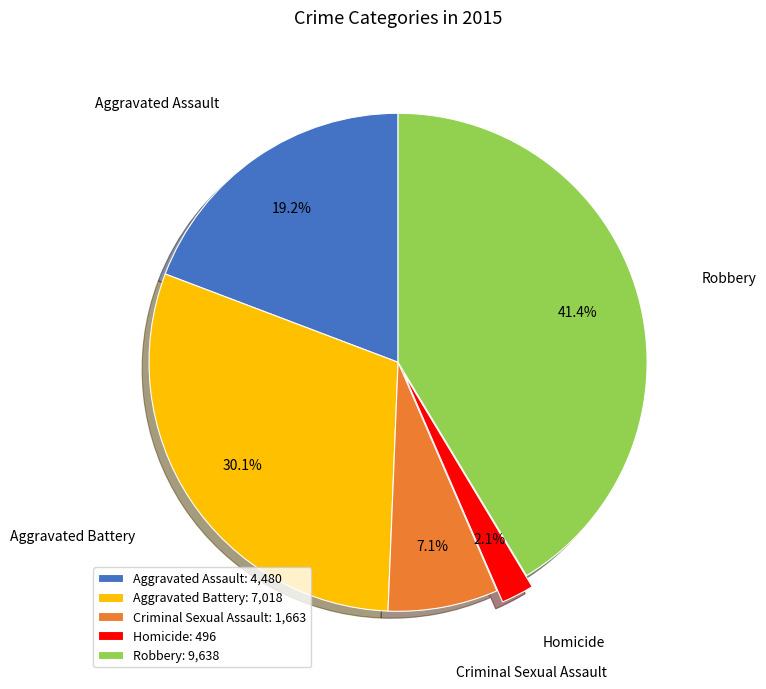

Is there any slice that represents more than half of the pie?

No